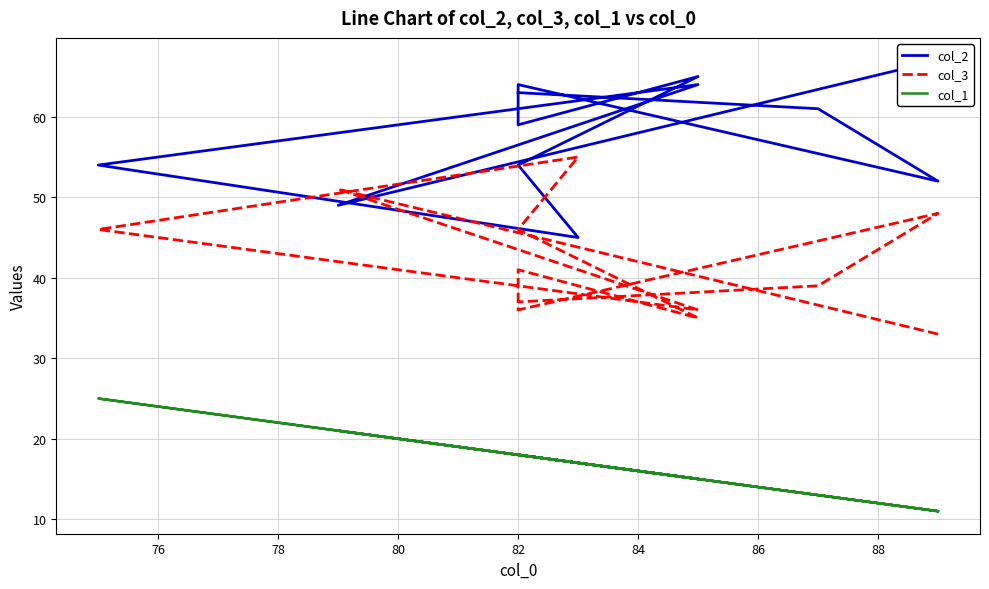

What is the value of the col_3 point at the 4th from the left?

46